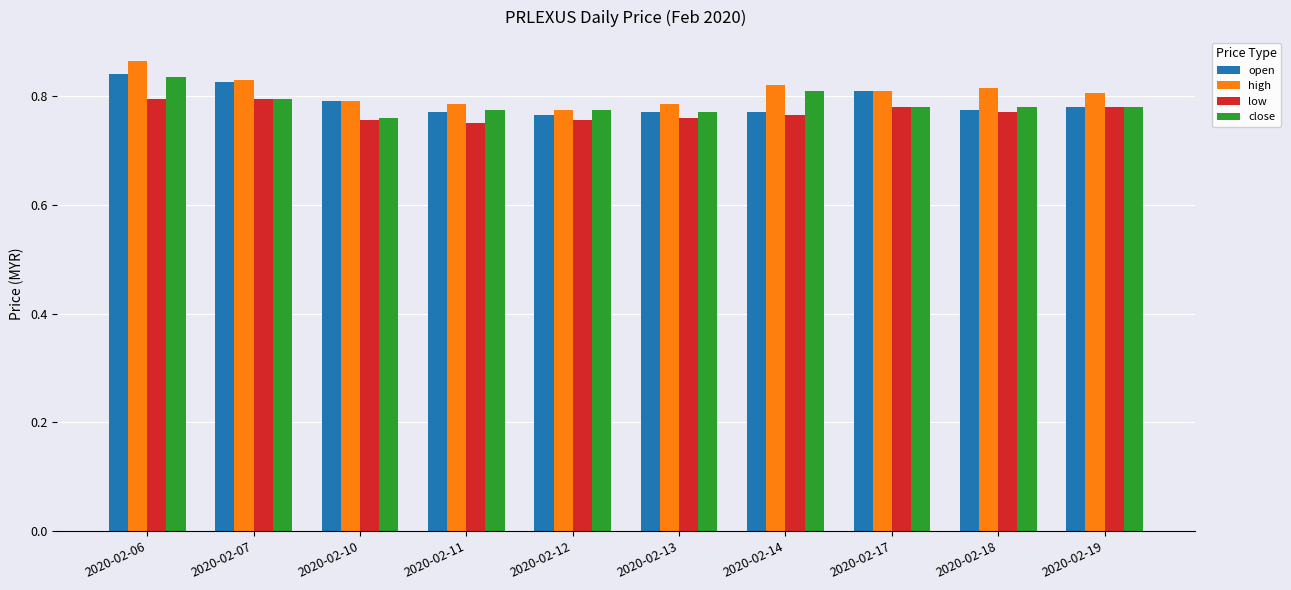

True or false: close has a value of 1.2 at 2020-02-18.

False